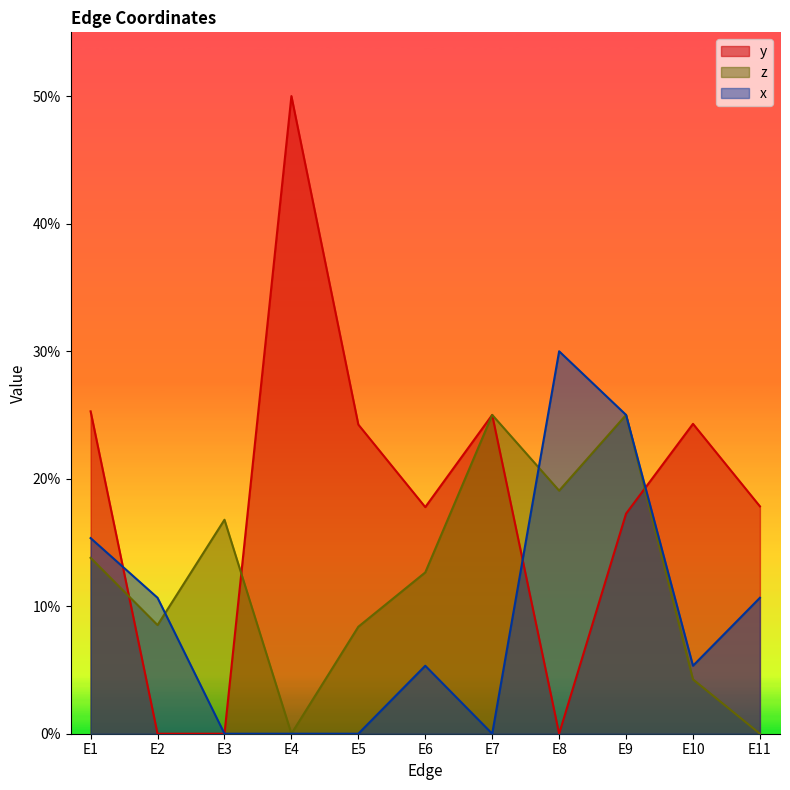

How many times do x and y cross each other?

3